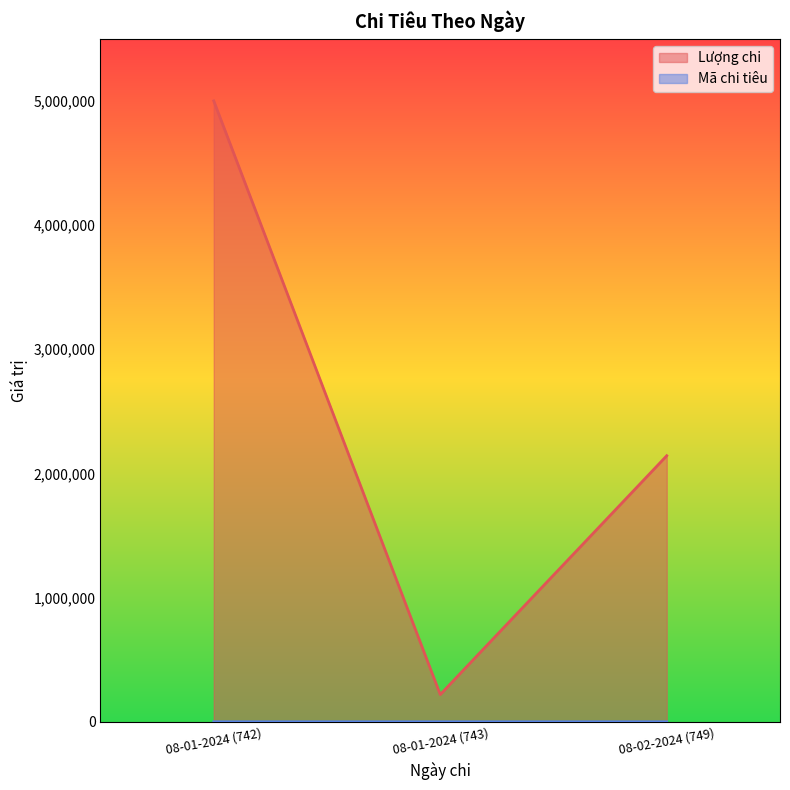

What is the maximum value shown in the chart?

5000000